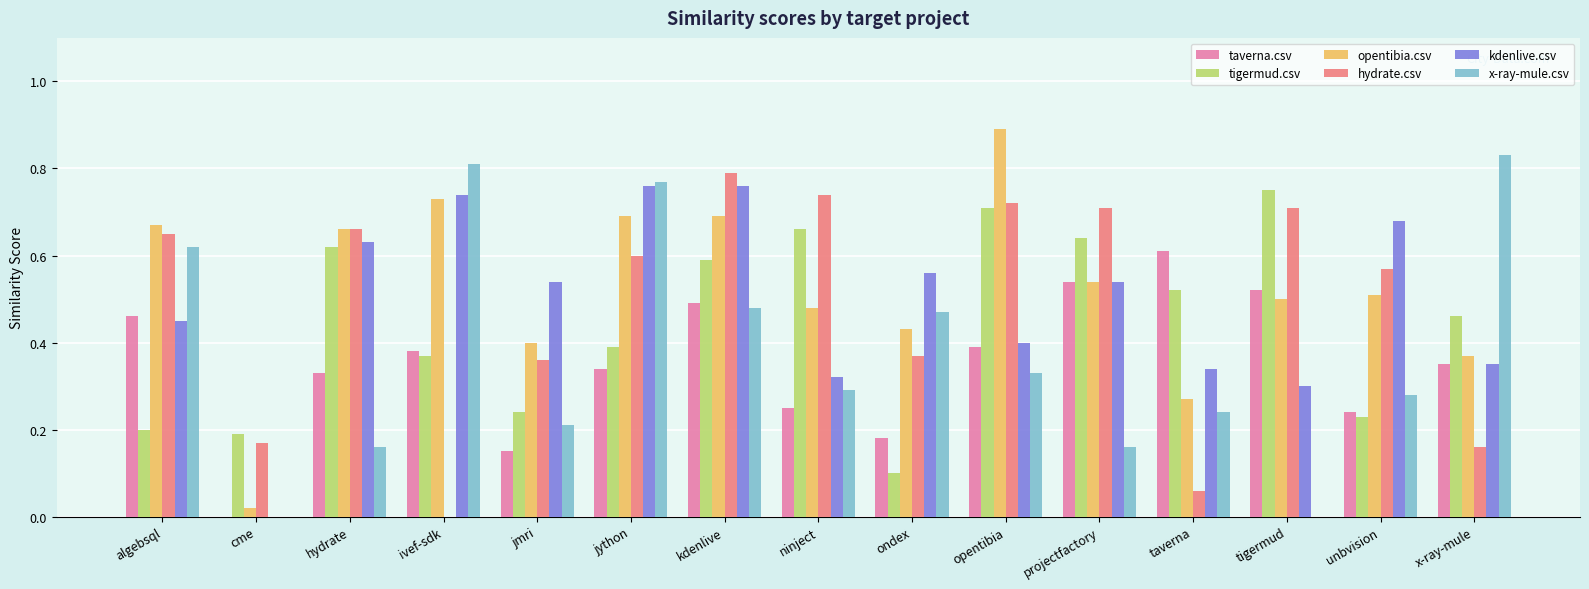

What is the greatest value displayed?

0.9